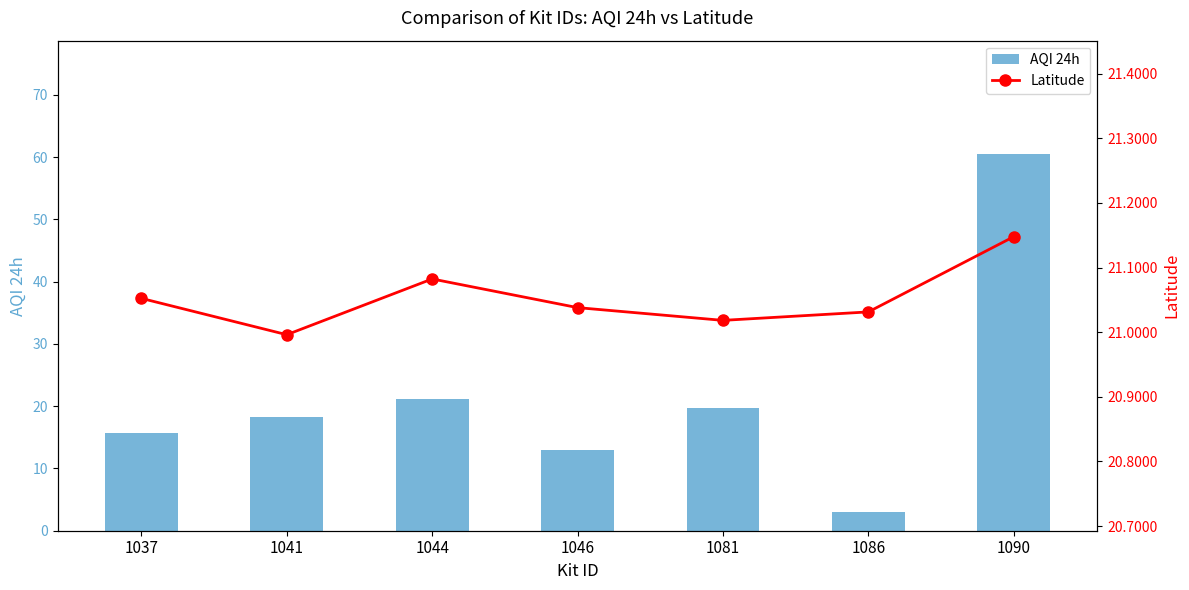

At which label does Latitude first exceed 21?

1037